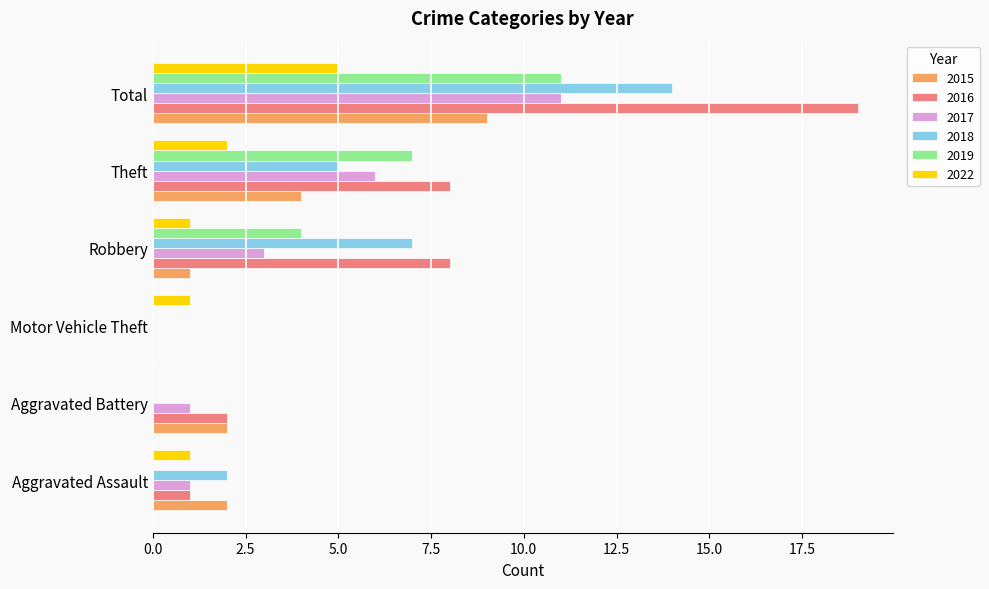

What are all the series names shown in the legend?

2015, 2016, 2017, 2018, 2019, 2022